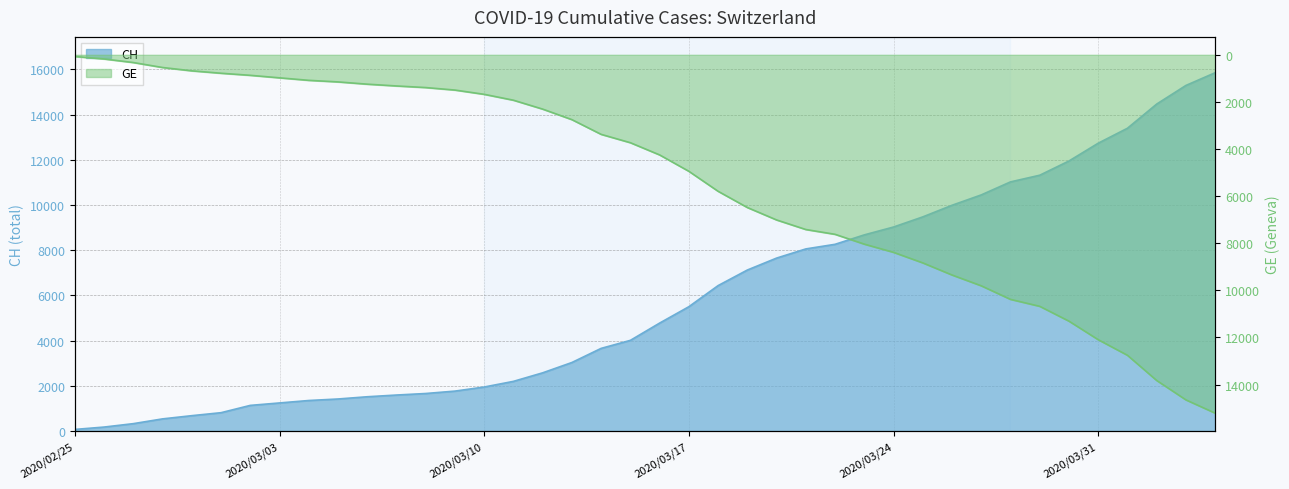

At how many categories does at least one series exceed 2797?

23